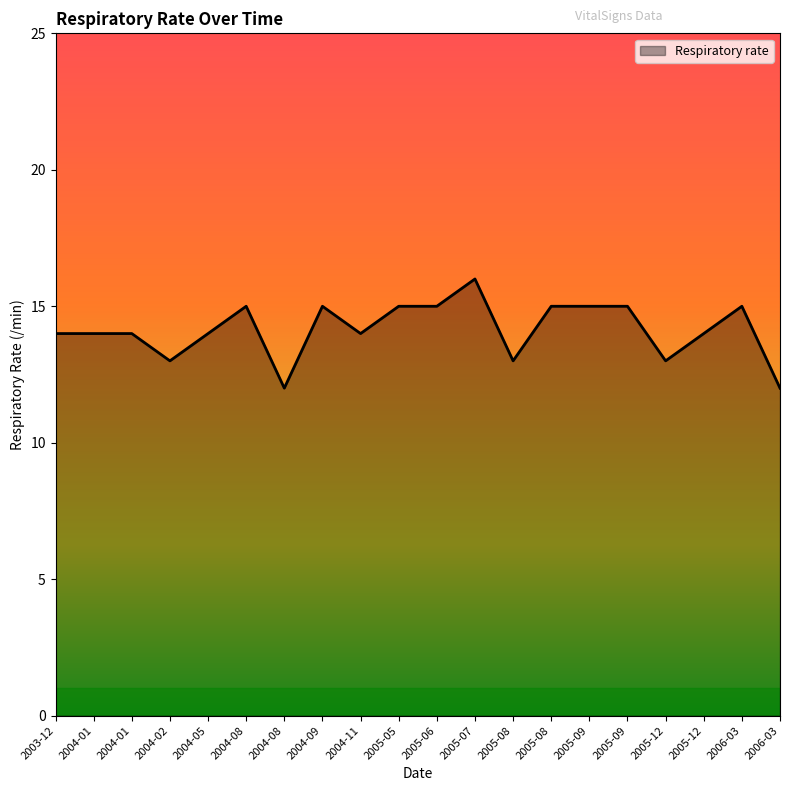

Is this an area chart (filled region under the line)?

Yes